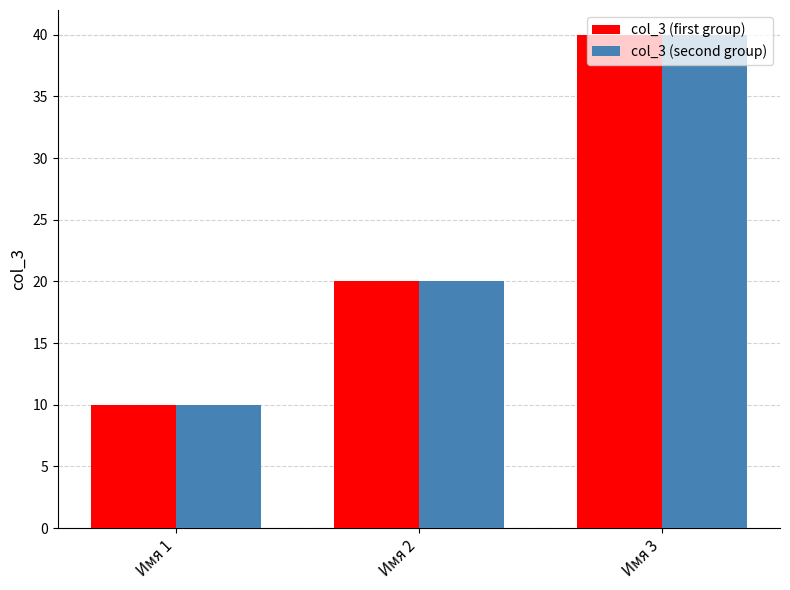

Count the number of data series in this chart.

2